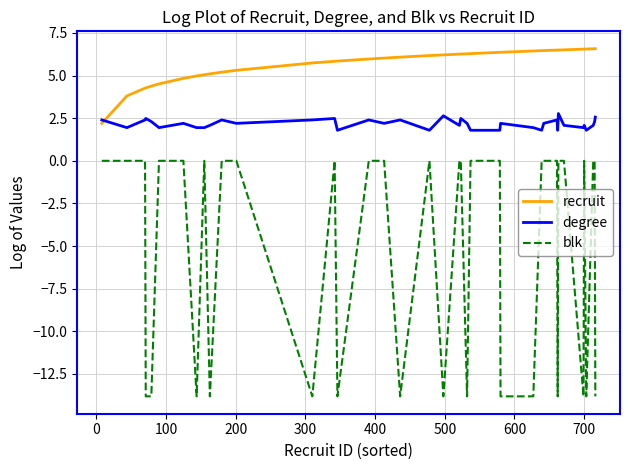

Which series has the widest spread of values?

blk